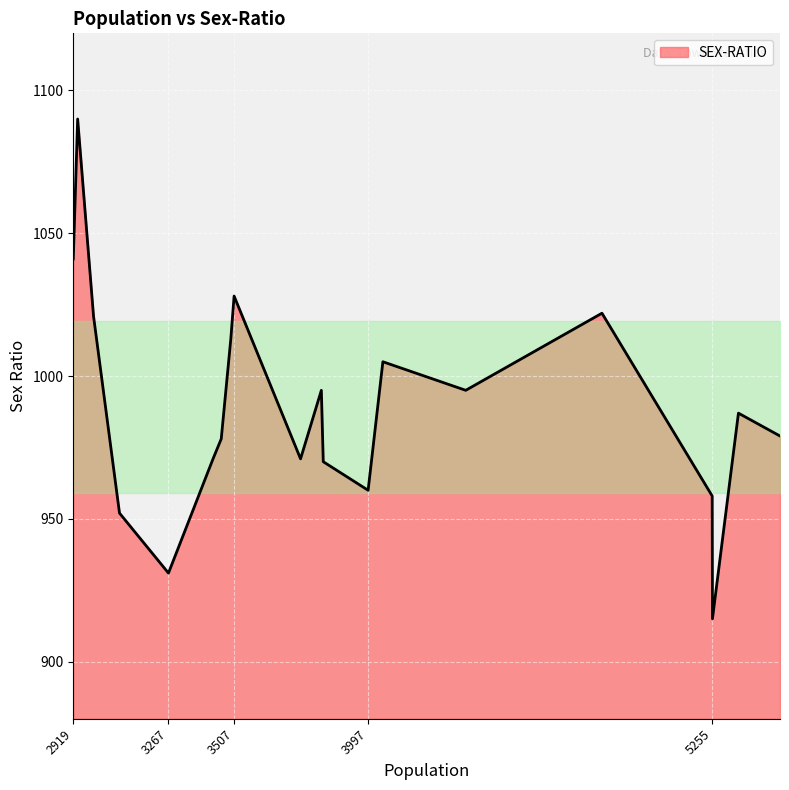

What is the difference between the maximum and minimum values?

175